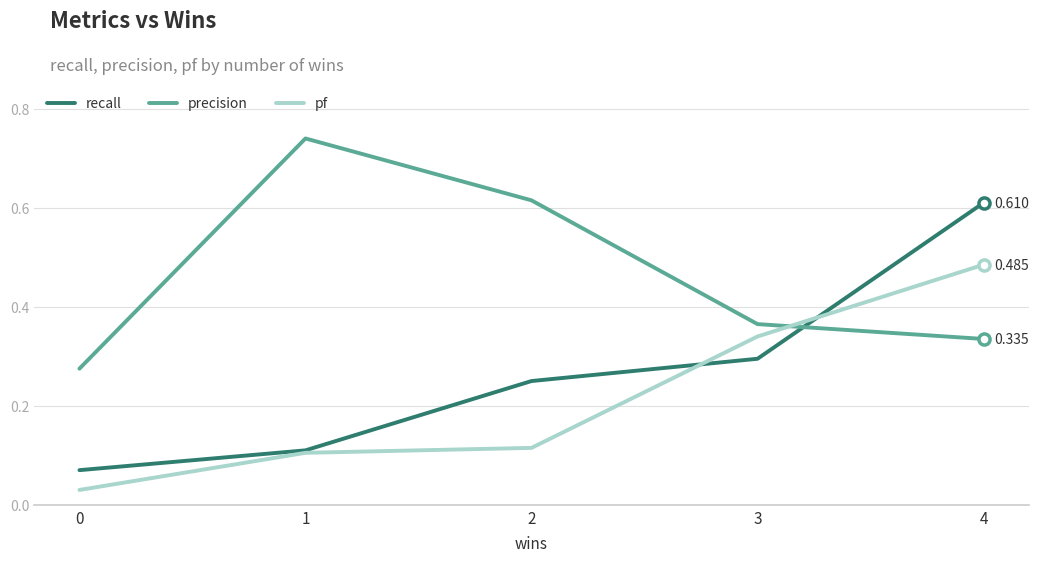

True or false: recall and precision cross at least once.

True